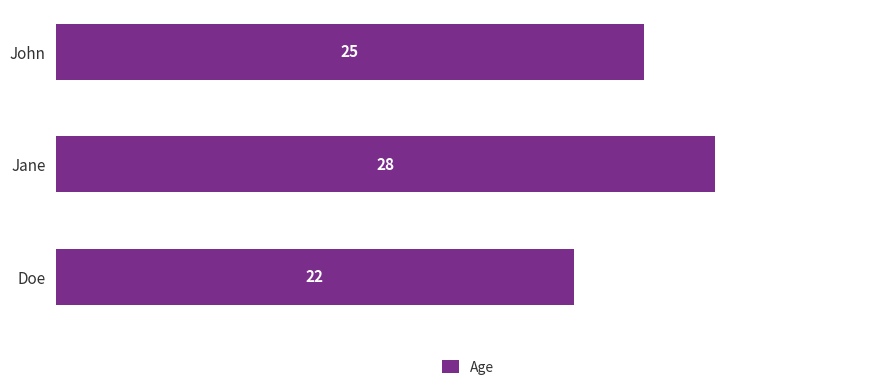

Rank the categories by value from lowest to highest.

Doe, John, Jane